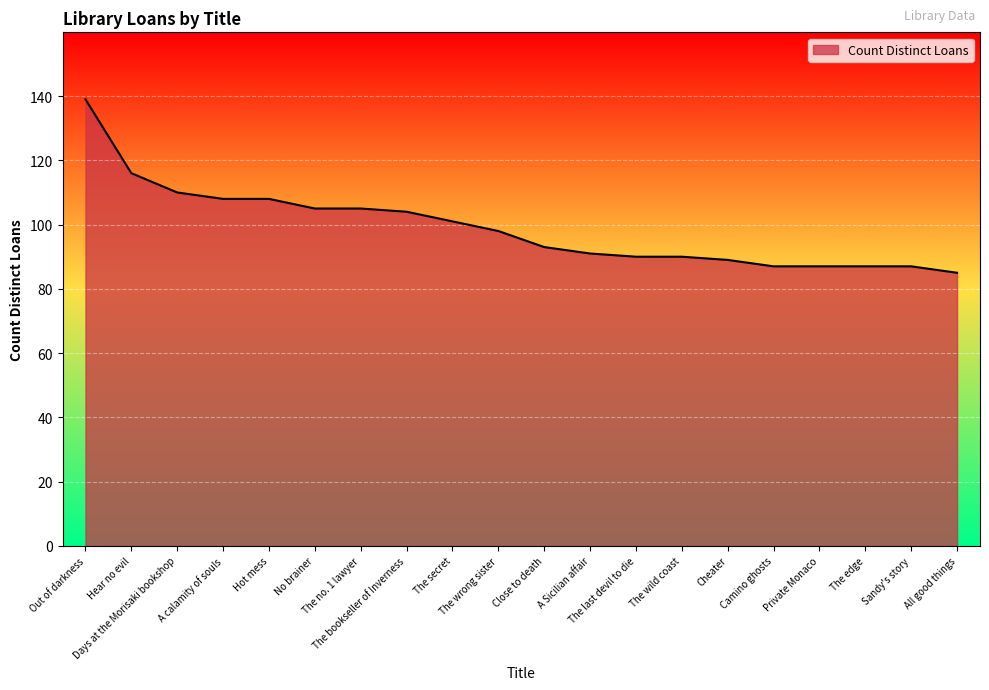

The value at No brainer is 105. True or false?

True